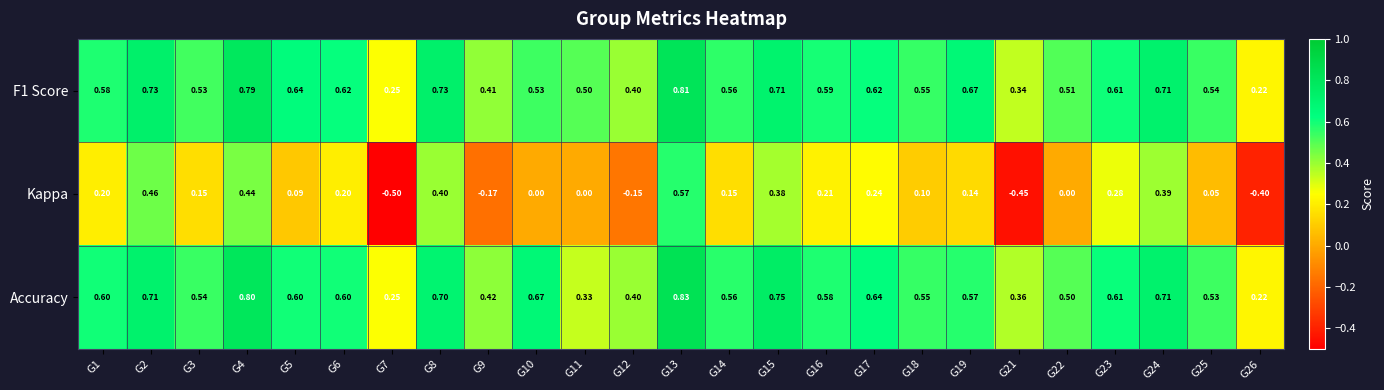

Which series changed the most between G4 and G14?

Kappa